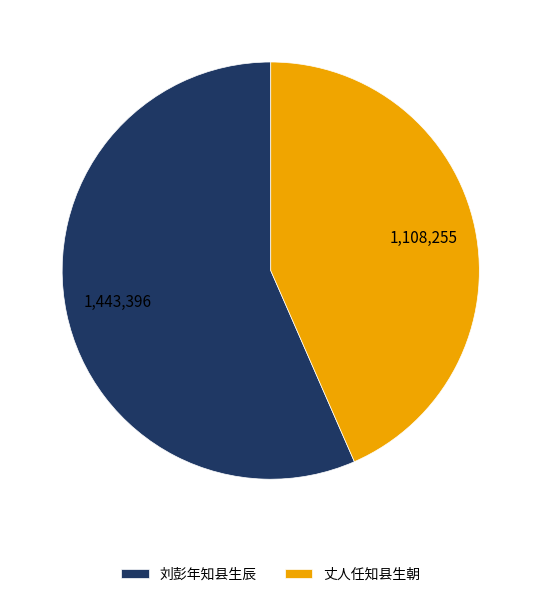

Is the sum of 刘彭年知县生辰 and 丈人任知县生朝 greater than half?

Yes